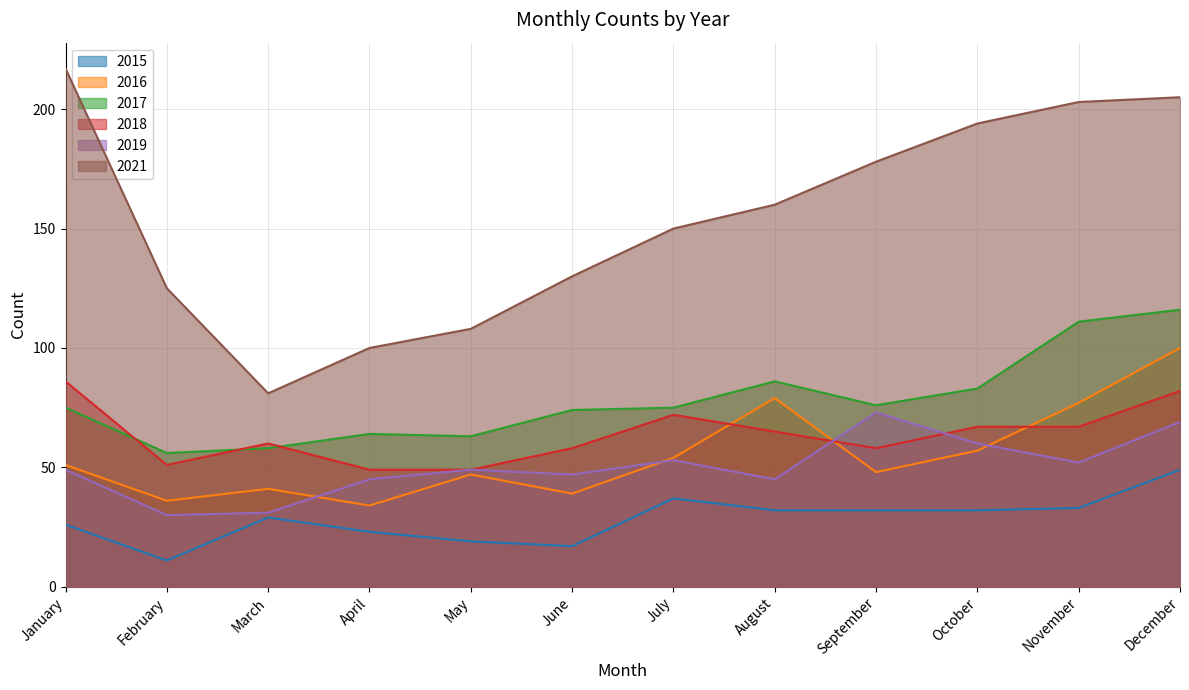

Reading left to right, extract all data points from this chart.

2015: 26	11	29	23	19	17	37	32	32	32	33	49
2016: 51	36	41	34	47	39	54	79	48	57	77	100
2017: 75	56	58	64	63	74	75	86	76	83	111	116
2018: 86	51	60	49	49	58	72	65	58	67	67	82
2019: 49	30	31	45	49	47	53	45	73	60	52	69
2021: 217	125	81	100	108	130	150	160	178	194	203	205